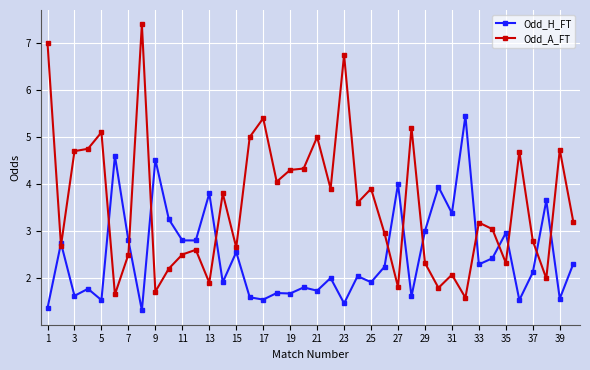

How many lines are shown in the chart?

2